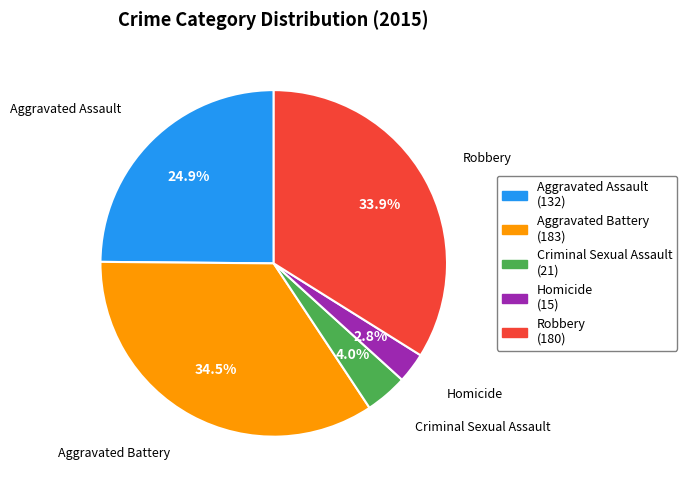

Do Aggravated Assault and Criminal Sexual Assault together represent more than half of the pie?

No